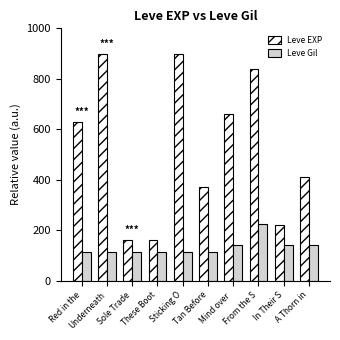

Which series has the largest total across all categories?

Leve EXP